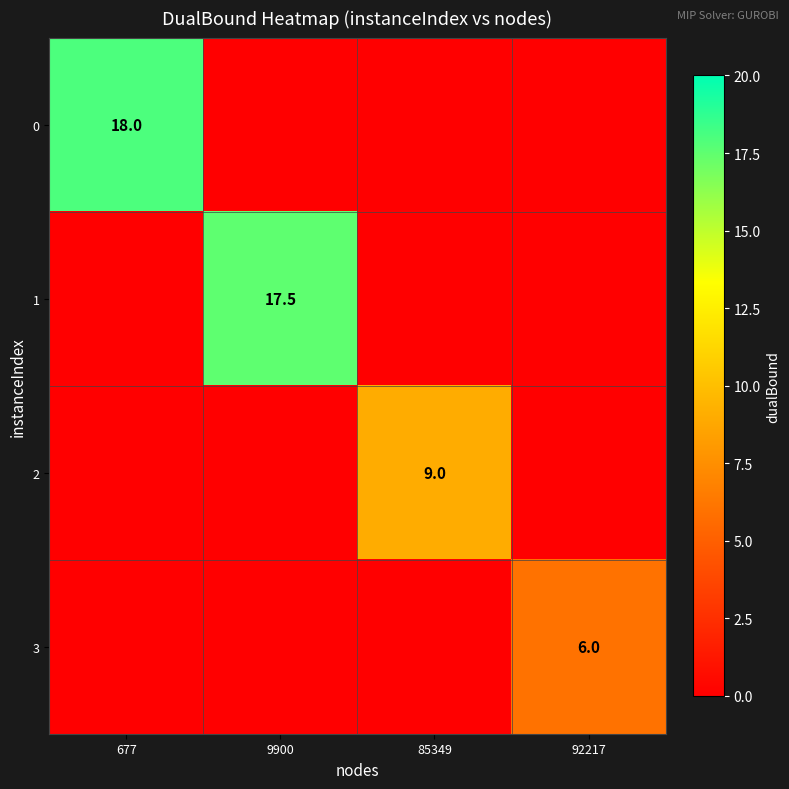

Is it true that 2 equals 9.0 at 85349?

True